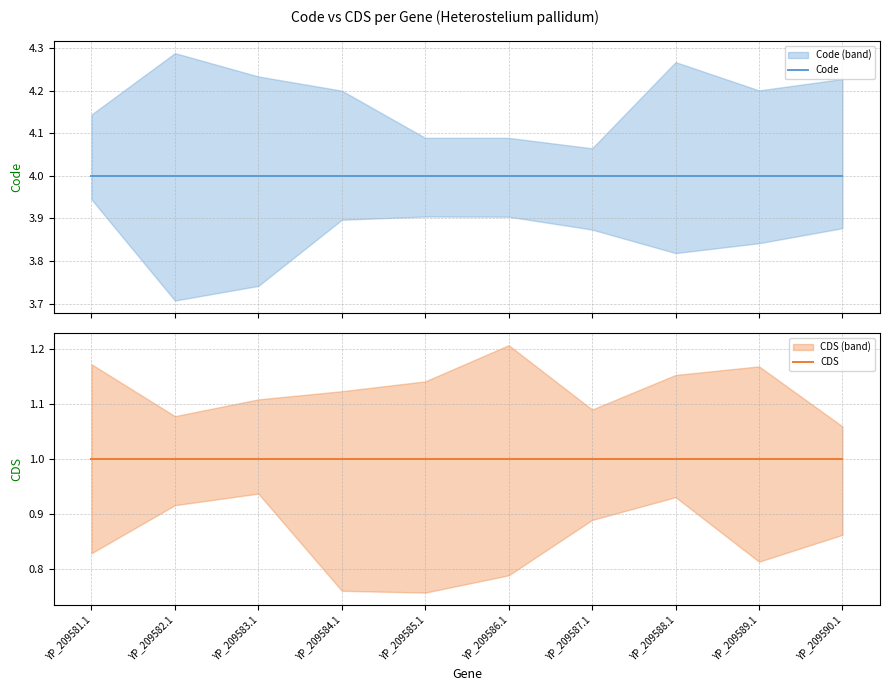

True or false: CDS has a value of 1 at YP_209582.1.

False